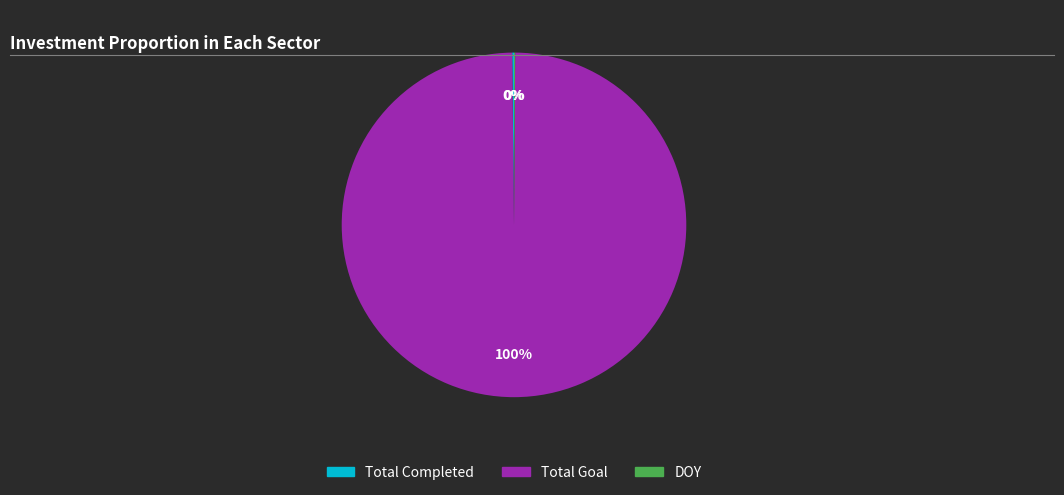

Is there any slice that represents more than half of the pie?

Yes